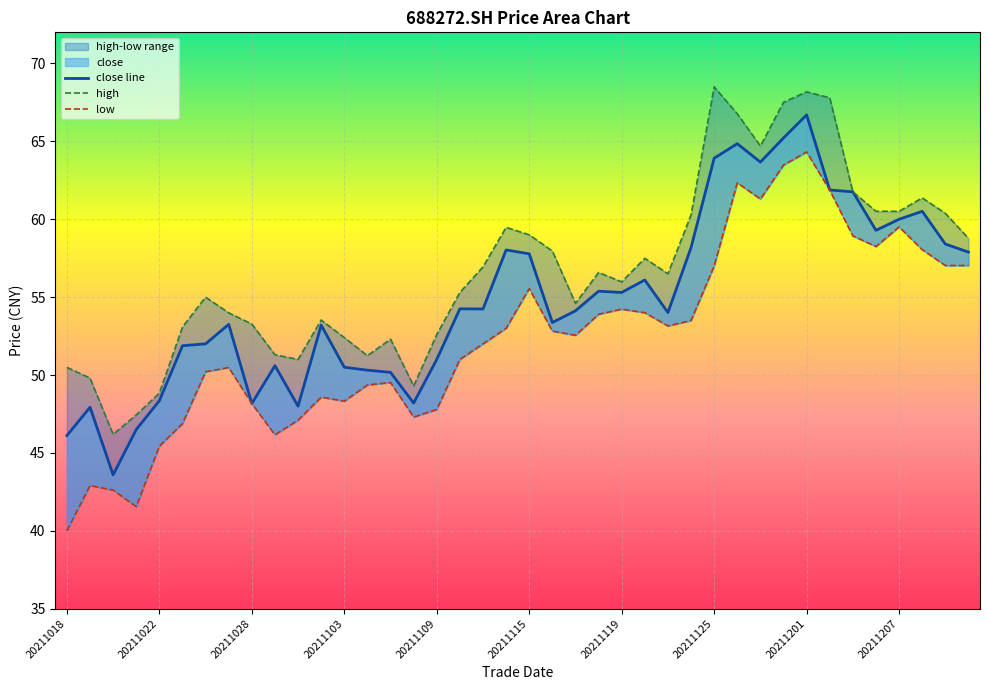

At 20211028, list the series in order from largest to smallest.

high, close